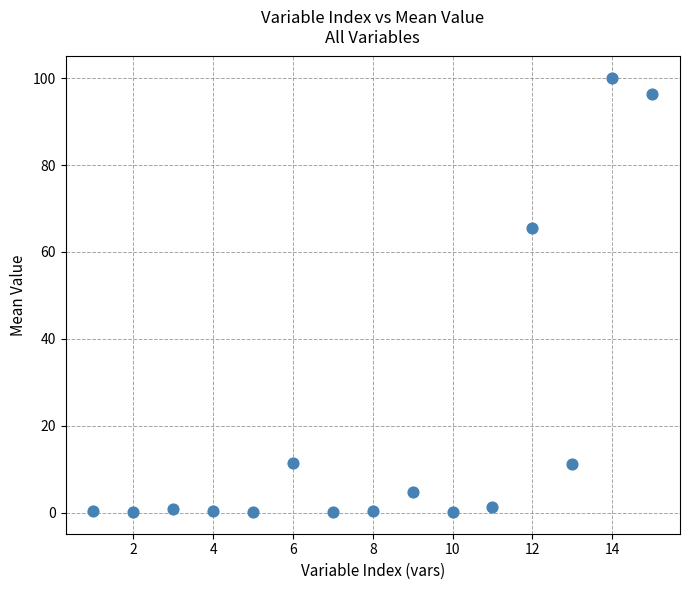

What Y value in the scatter plot is closest to 50?

65.5